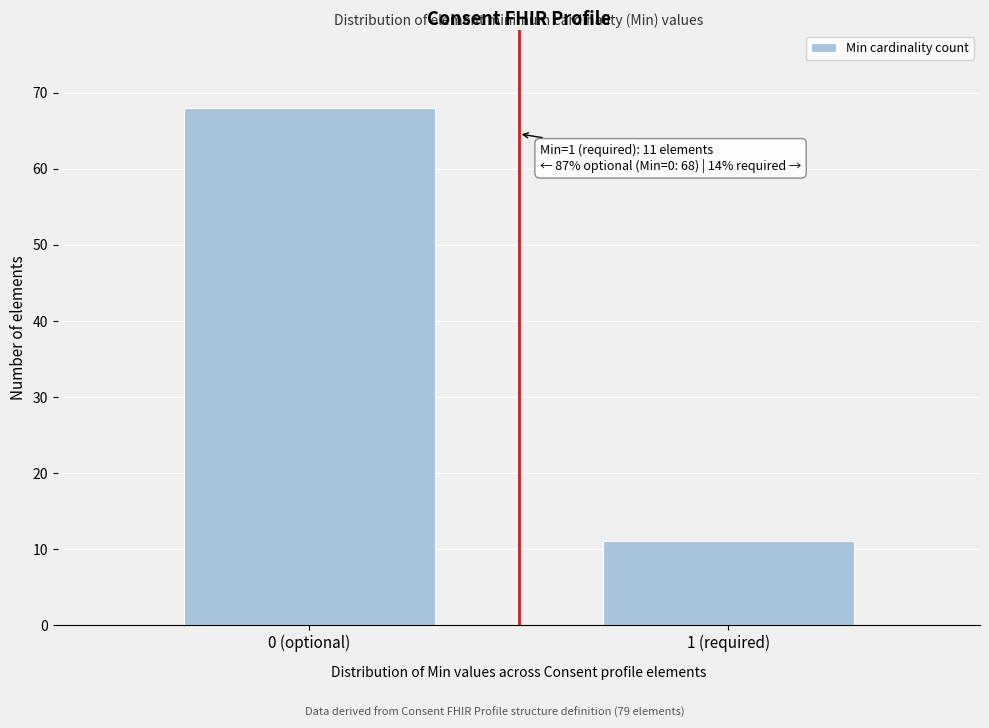

Reading left to right, extract all data points from this chart.

68	11